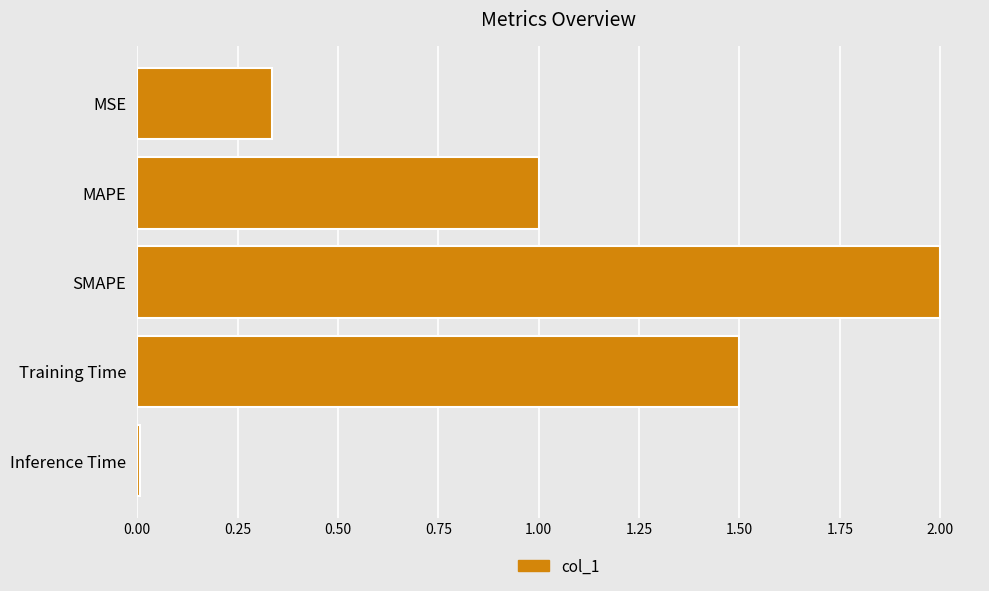

List the labels in order of value, smallest first.

Inference Time, MSE, MAPE, Training Time, SMAPE